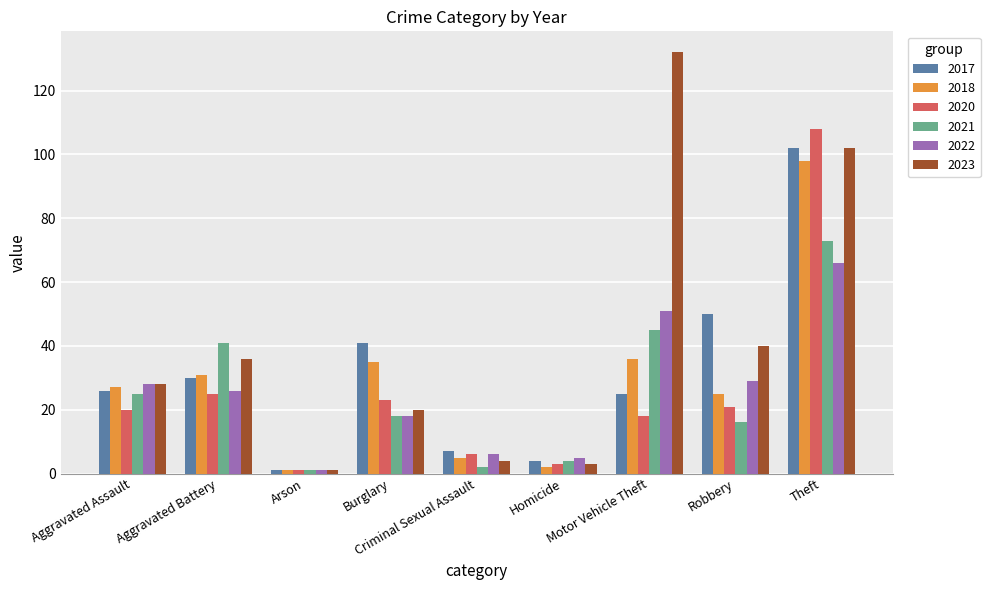

Reading right to left, list all the values displayed in this chart.

2017: Theft=102	Robbery=50	Motor Vehicle Theft=25	Homicide=4	Criminal Sexual Assault=7	Burglary=41	Arson=1	Aggravated Battery=30	Aggravated Assault=26
2018: Theft=98	Robbery=25	Motor Vehicle Theft=36	Homicide=2	Criminal Sexual Assault=5	Burglary=35	Arson=1	Aggravated Battery=31	Aggravated Assault=27
2020: Theft=108	Robbery=21	Motor Vehicle Theft=18	Homicide=3	Criminal Sexual Assault=6	Burglary=23	Arson=1	Aggravated Battery=25	Aggravated Assault=20
2021: Theft=73	Robbery=16	Motor Vehicle Theft=45	Homicide=4	Criminal Sexual Assault=2	Burglary=18	Arson=1	Aggravated Battery=41	Aggravated Assault=25
2022: Theft=66	Robbery=29	Motor Vehicle Theft=51	Homicide=5	Criminal Sexual Assault=6	Burglary=18	Arson=1	Aggravated Battery=26	Aggravated Assault=28
2023: Theft=102	Robbery=40	Motor Vehicle Theft=132	Homicide=3	Criminal Sexual Assault=4	Burglary=20	Arson=1	Aggravated Battery=36	Aggravated Assault=28